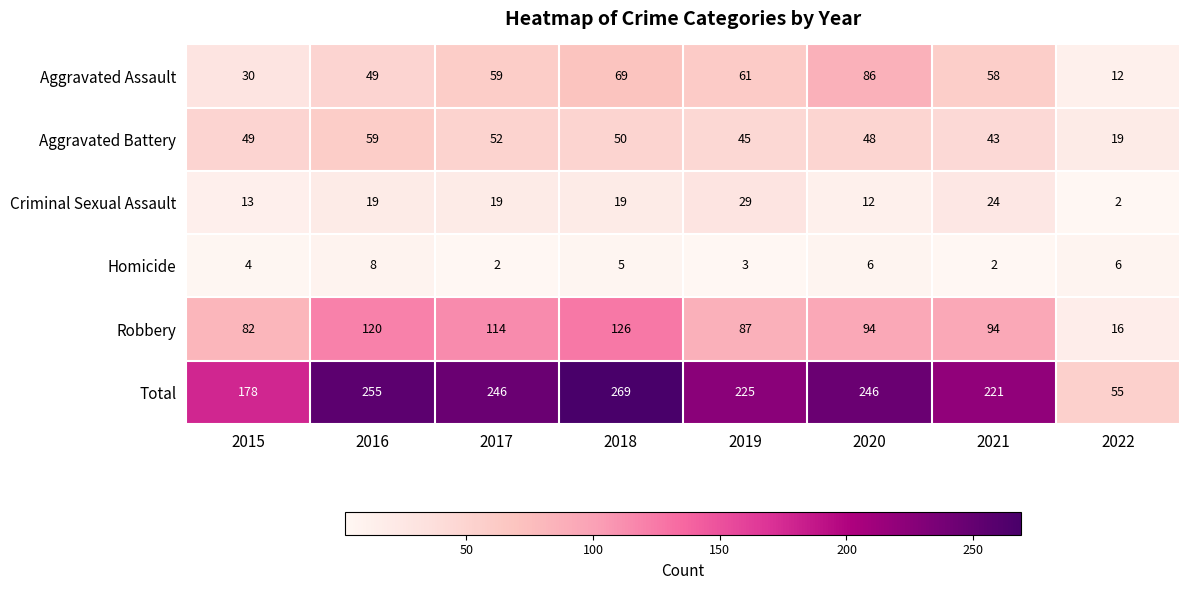

At how many categories does at least one series exceed 122?

7